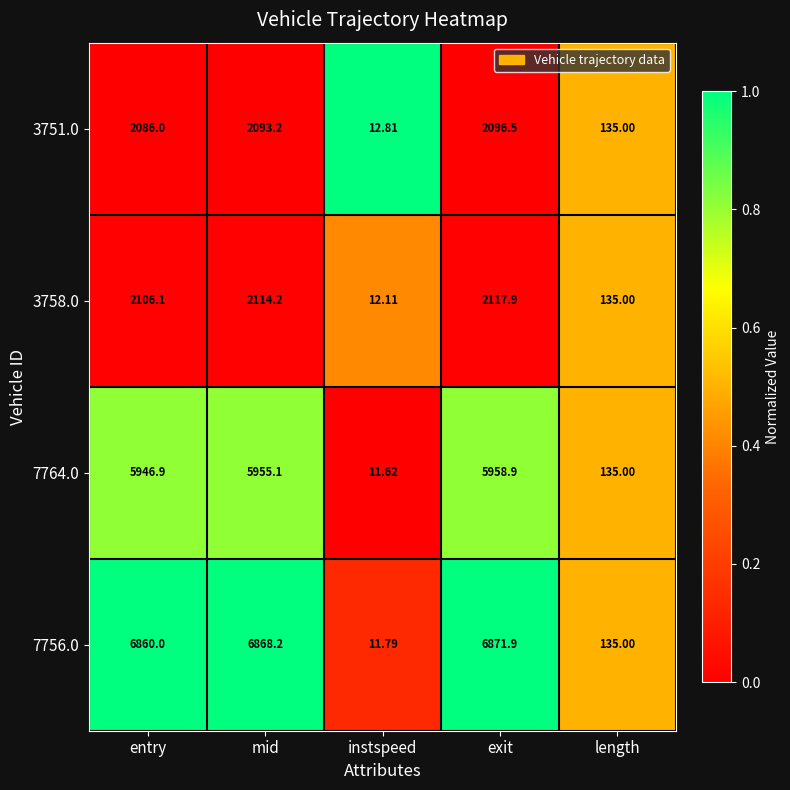

Where does the 3758.0 series first go above 2106?

entry